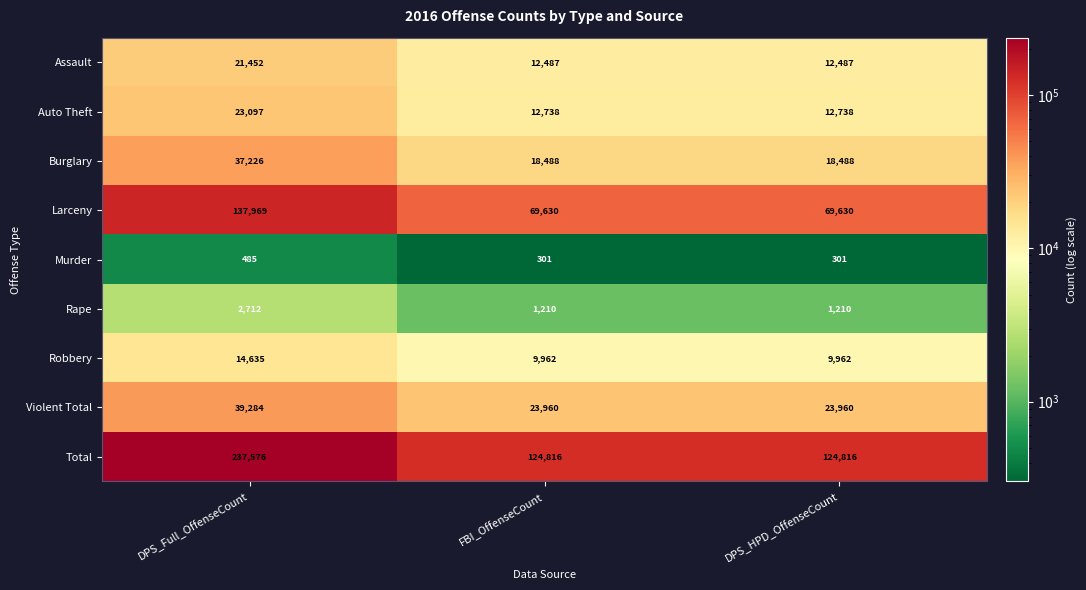

Which series has the largest total across all categories?

Total